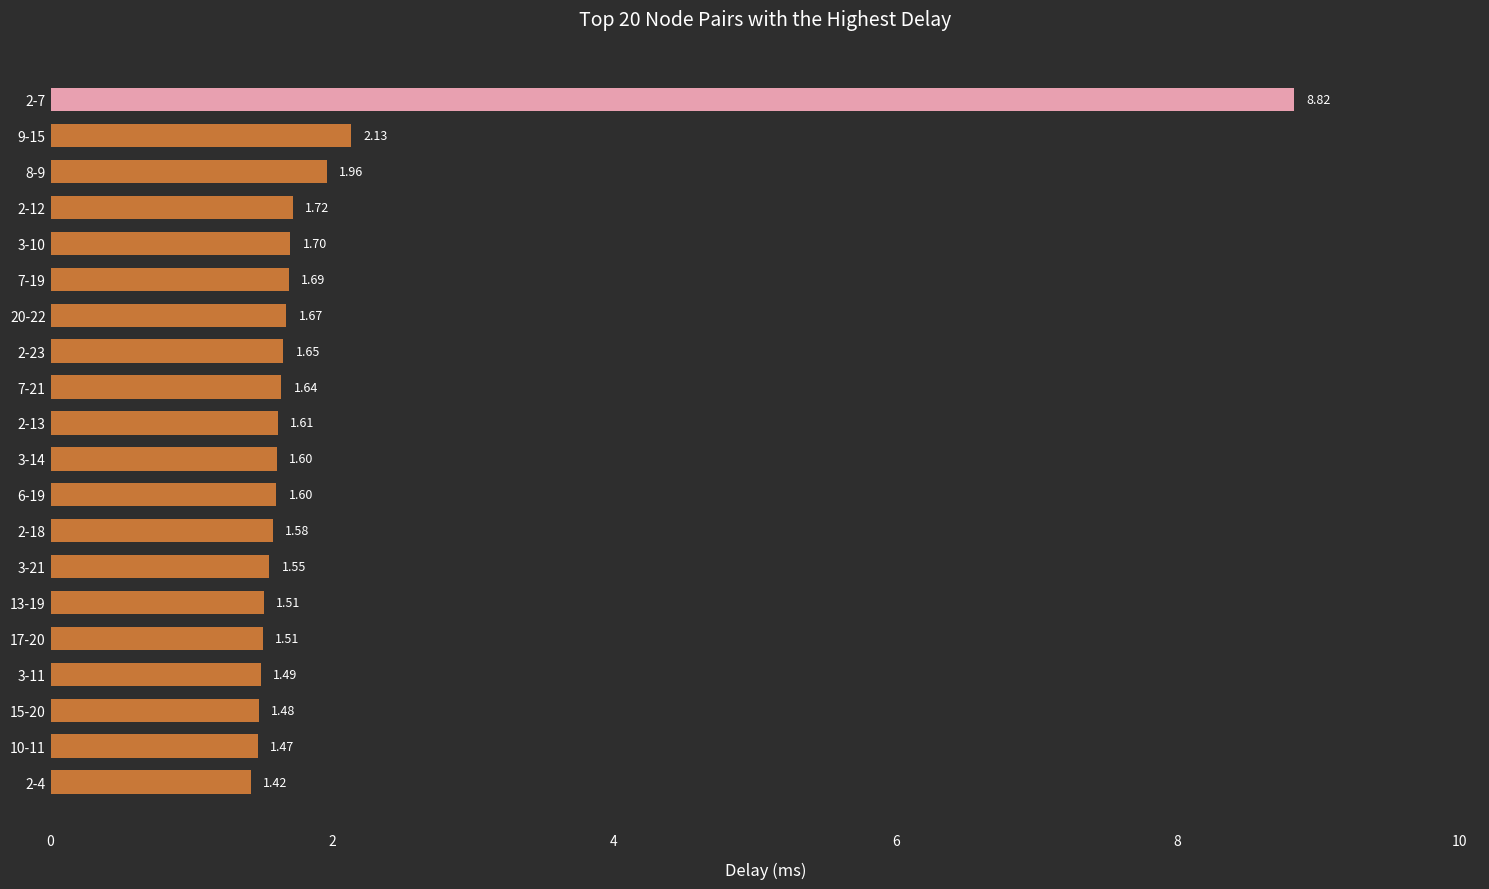

Are the bars horizontal?

Yes